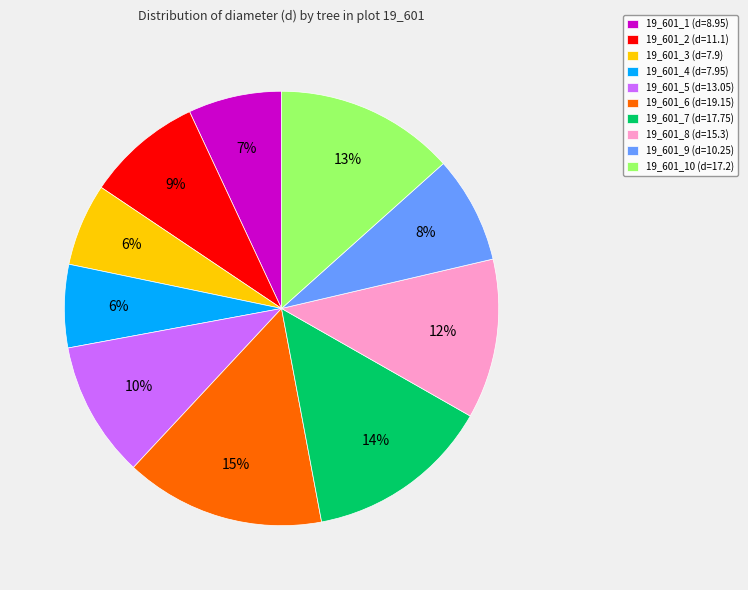

To the nearest percent, what portion does 19_601_9 (d=10.25) represent?

8%